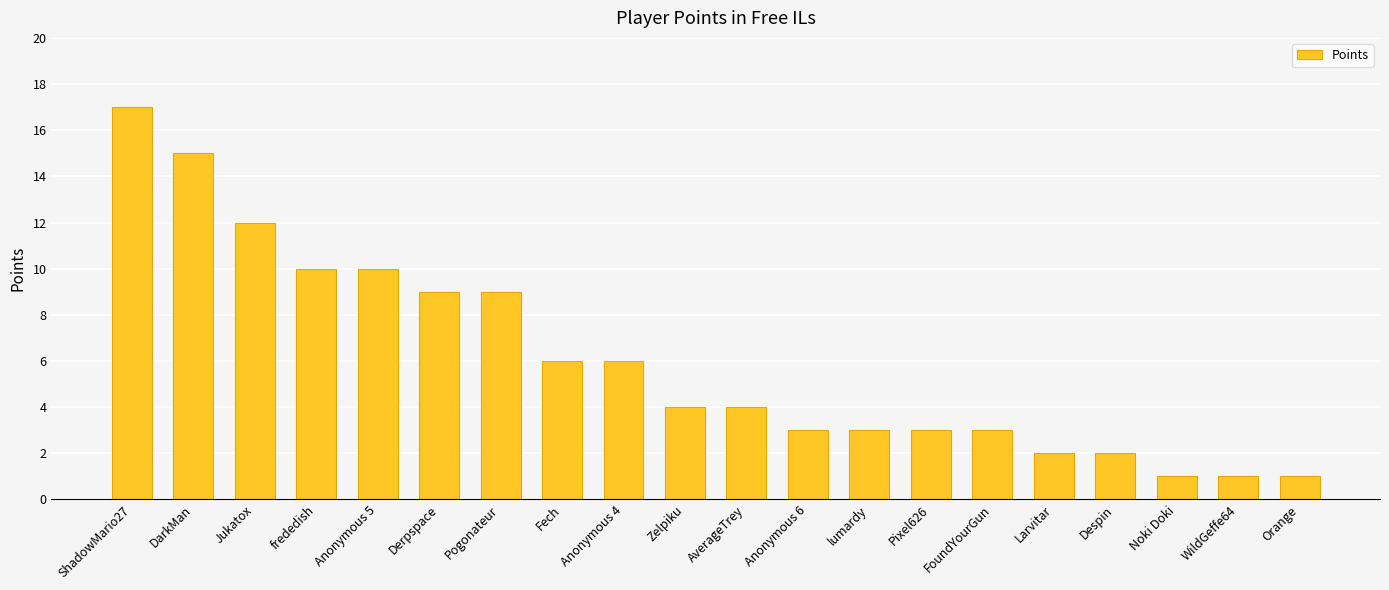

Between AverageTrey and Anonymous 6, which is larger?

AverageTrey